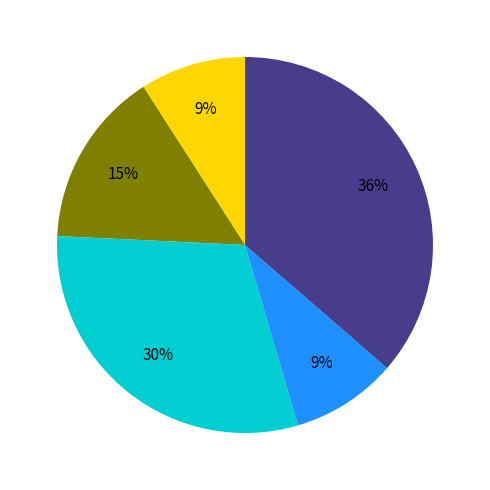

Is there a majority slice in this chart?

No